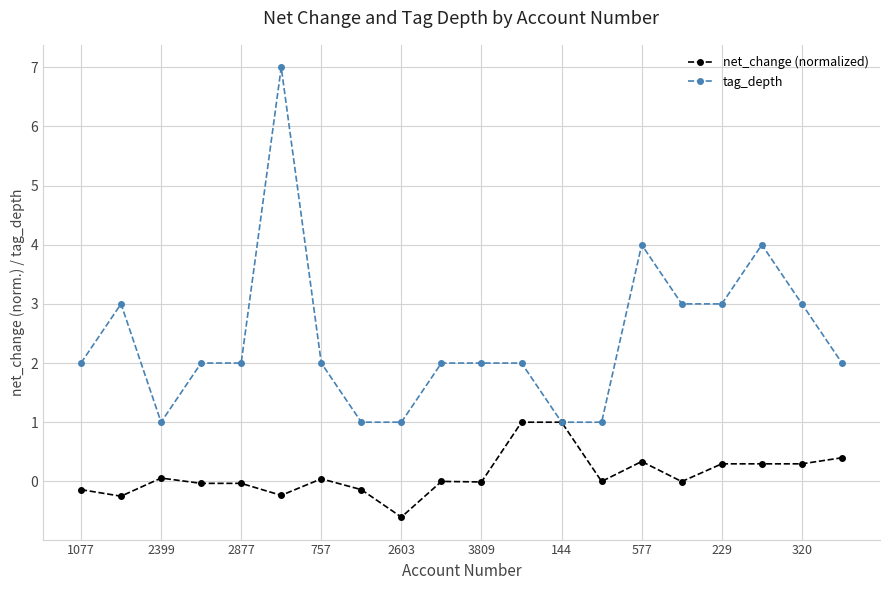

How many tag_depth values are between 2 and 3?

12